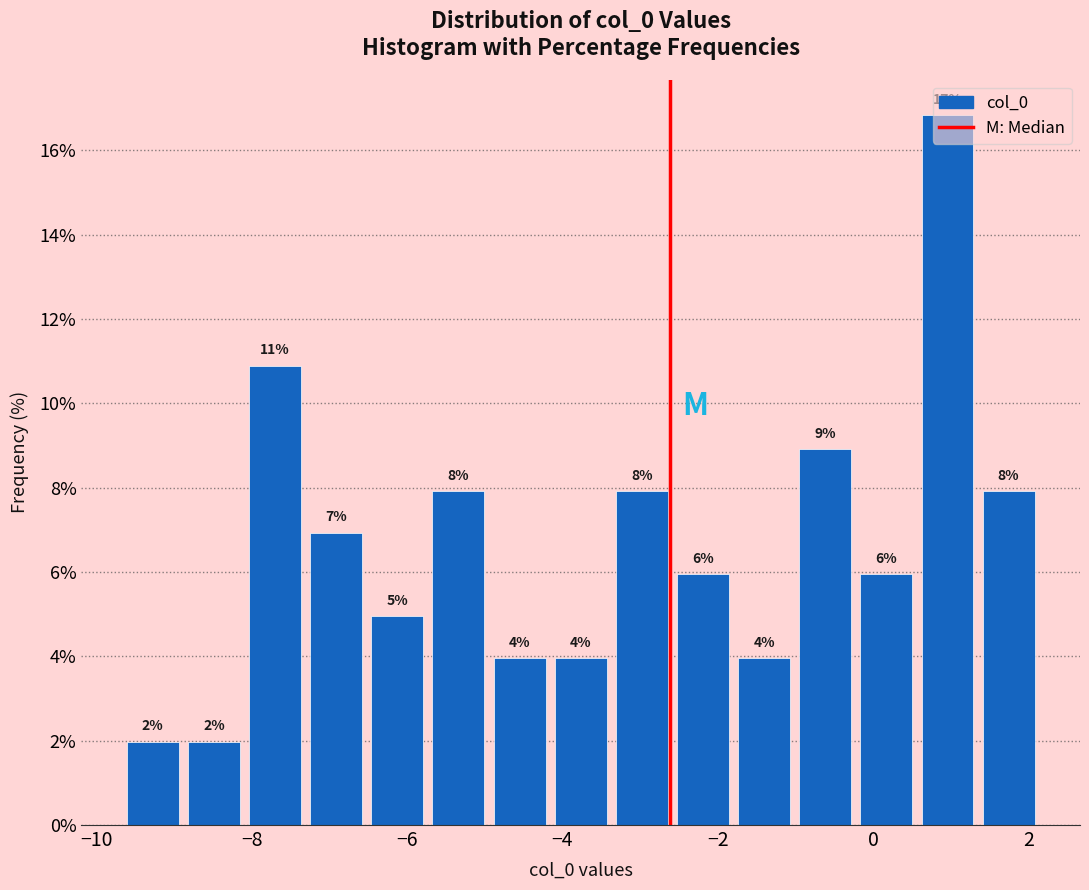

Around what value on the x-axis is the tallest bar? Give the approximate position of its centre, as read against the axis.

1.0